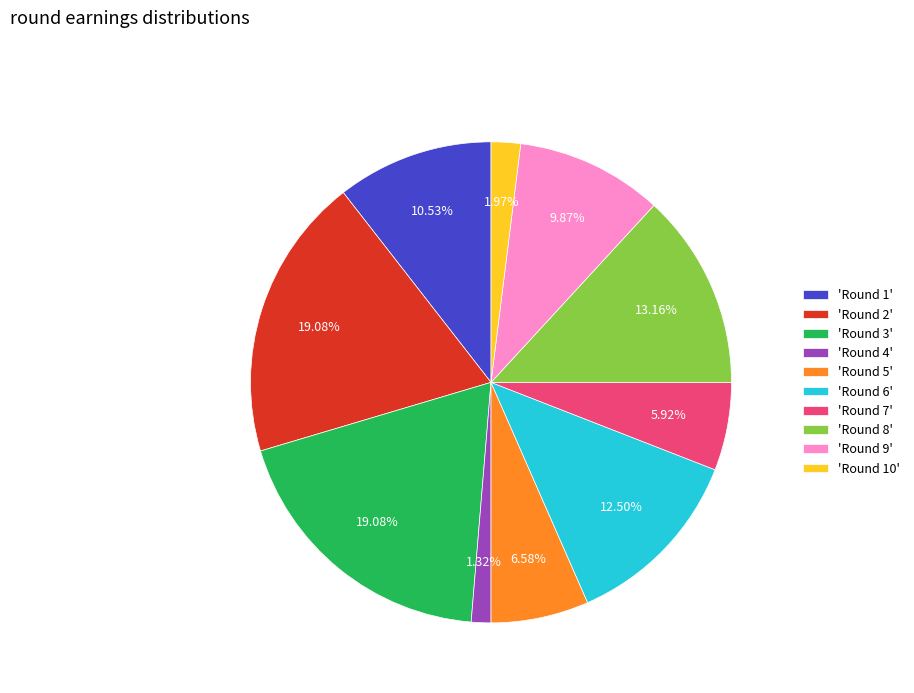

Is there a majority slice in this chart?

No